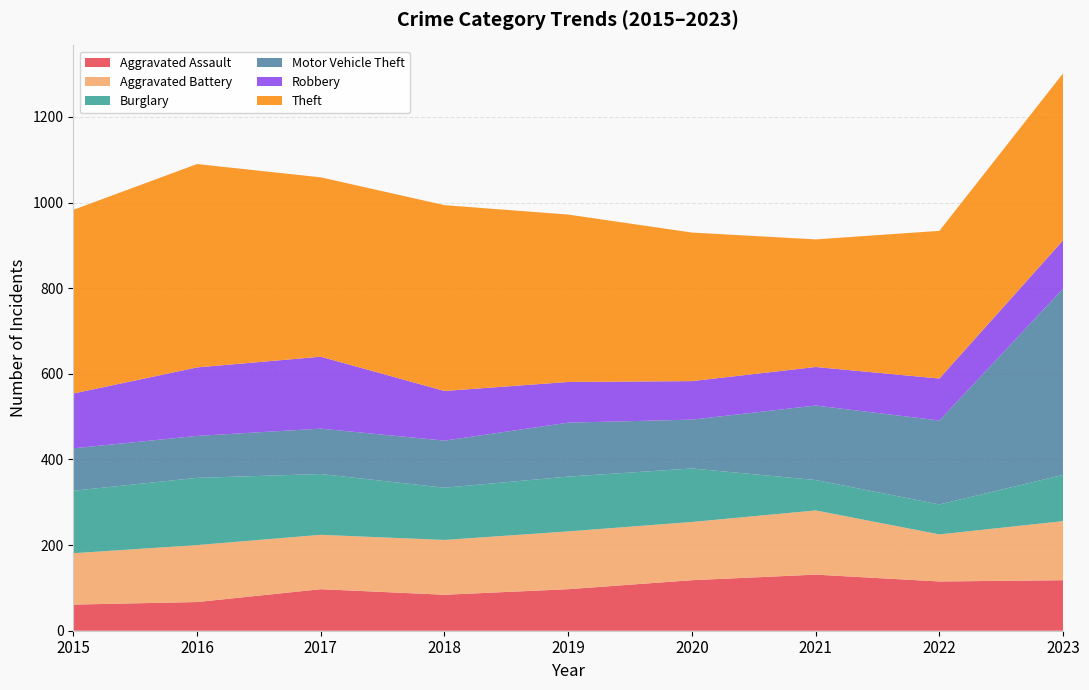

Reading left to right, what are all the values shown in this chart?

Aggravated Assault: 2015=61	2016=67	2017=97	2018=84	2019=97	2020=118	2021=131	2022=115	2023=118
Aggravated Battery: 2015=120	2016=133	2017=127	2018=128	2019=135	2020=136	2021=150	2022=110	2023=138
Burglary: 2015=146	2016=157	2017=142	2018=122	2019=128	2020=125	2021=71	2022=70	2023=108
Motor Vehicle Theft: 2015=99	2016=98	2017=106	2018=110	2019=126	2020=114	2021=174	2022=196	2023=435
Robbery: 2015=128	2016=160	2017=168	2018=116	2019=95	2020=90	2021=90	2022=98	2023=113
Theft: 2015=429	2016=475	2017=419	2018=434	2019=391	2020=347	2021=298	2022=345	2023=390